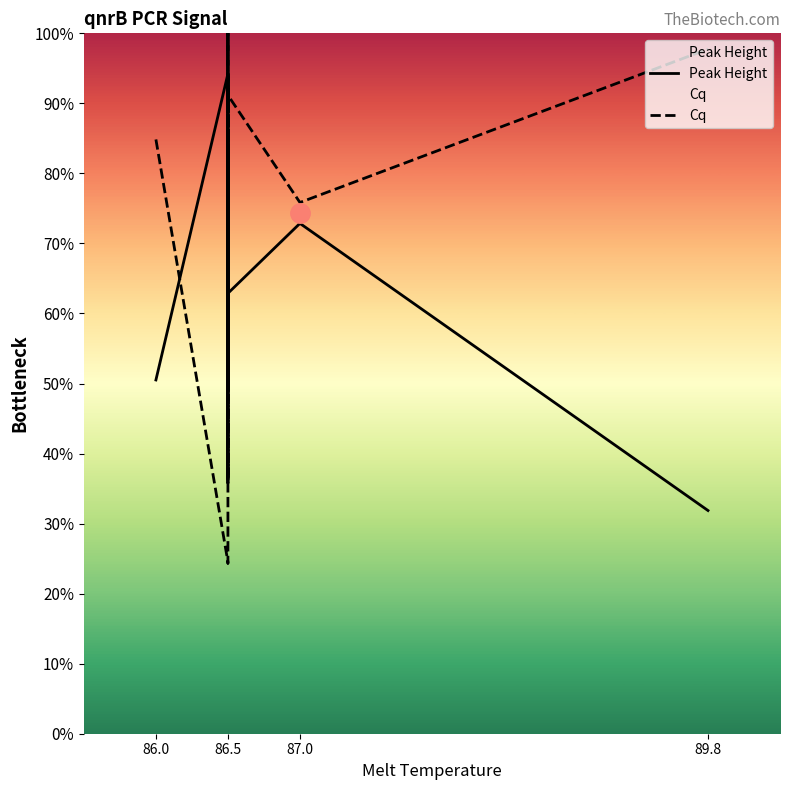

How many categories are shown in the chart?

20